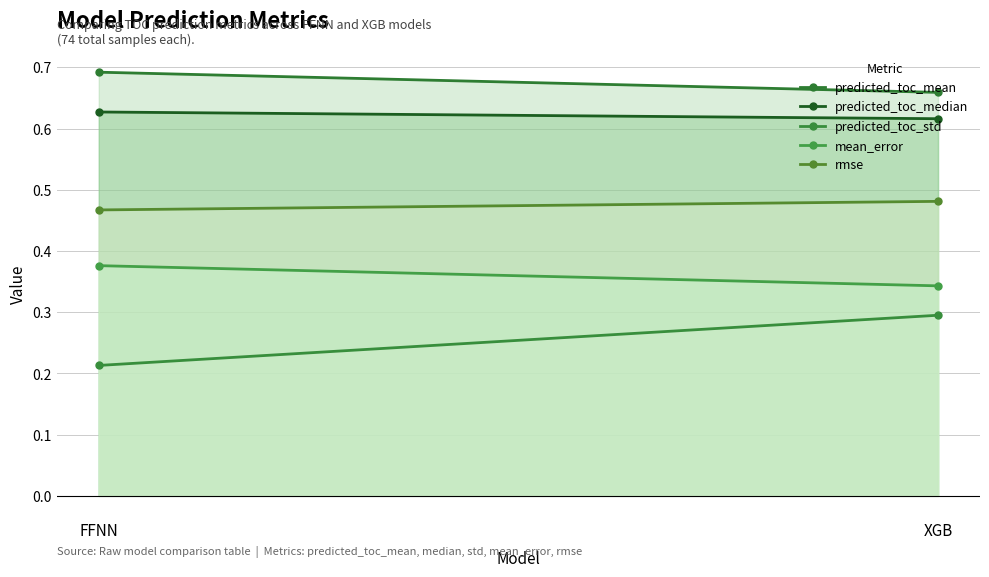

What is the smallest value displayed?

0.2